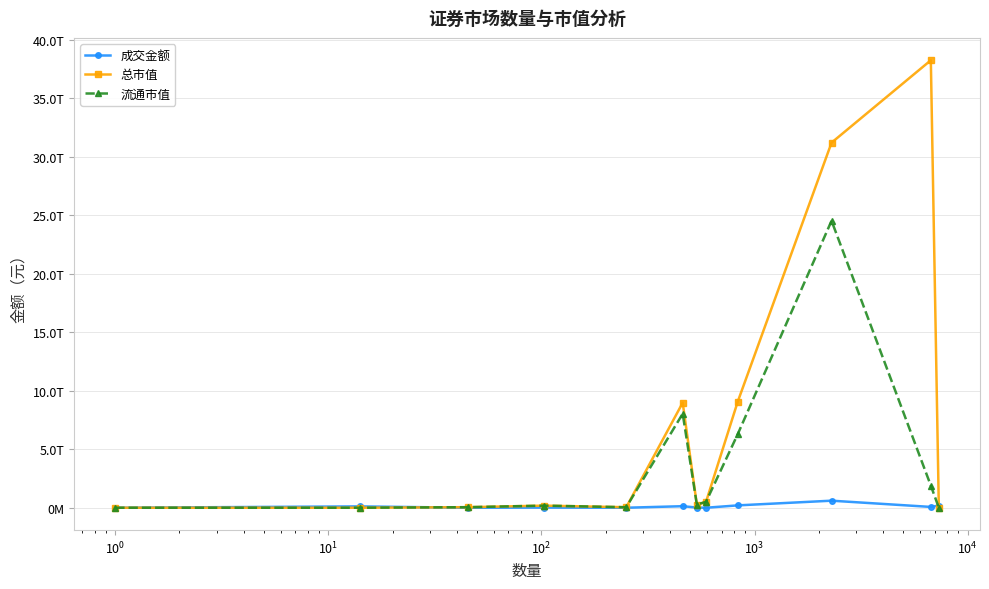

What is the average value of the 流通市值 series?

3480848272291.3